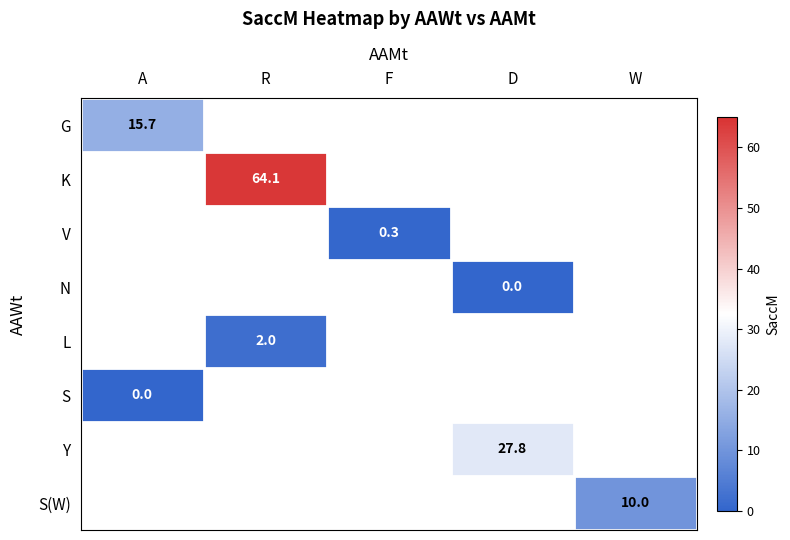

The G series shows 15.7 at A. True or false?

True